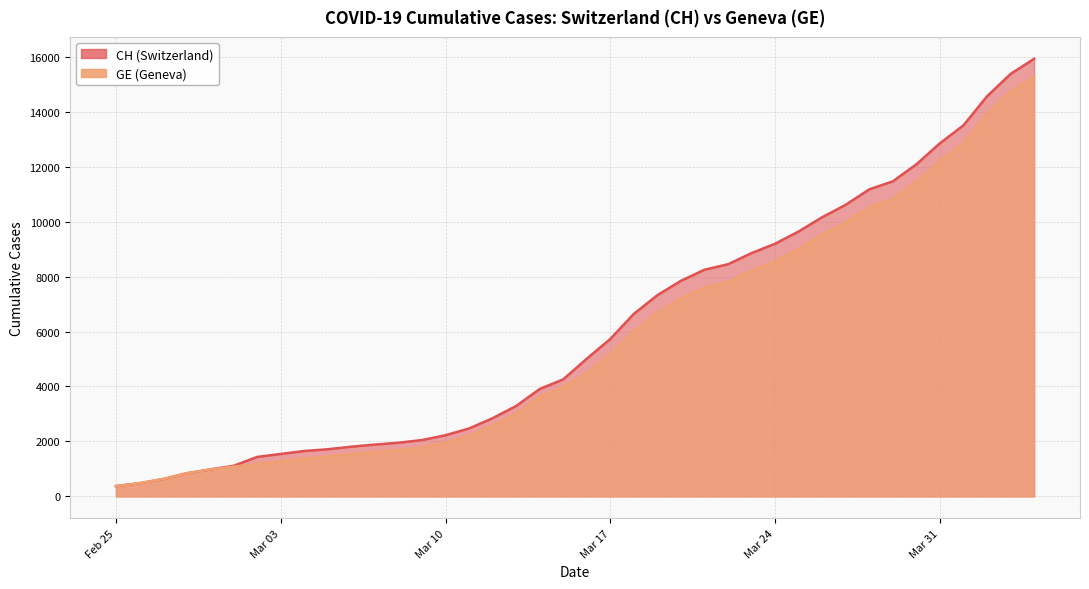

Does the chart have visible grid lines?

Yes